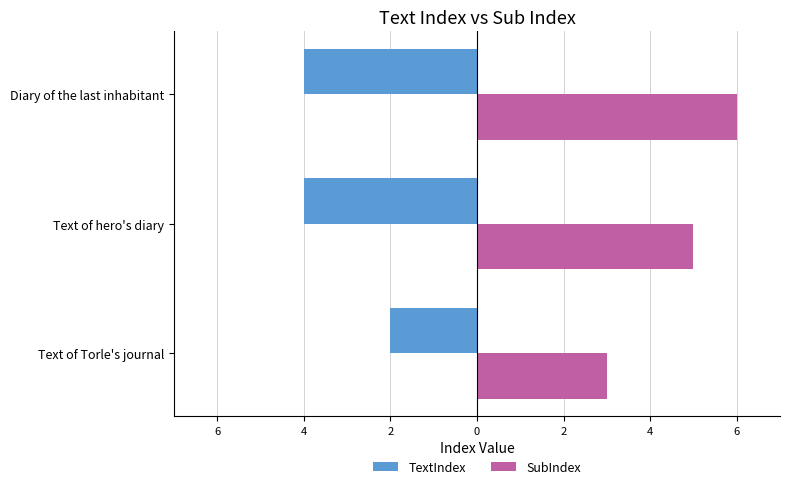

What are all the series names shown in the legend?

TextIndex, SubIndex